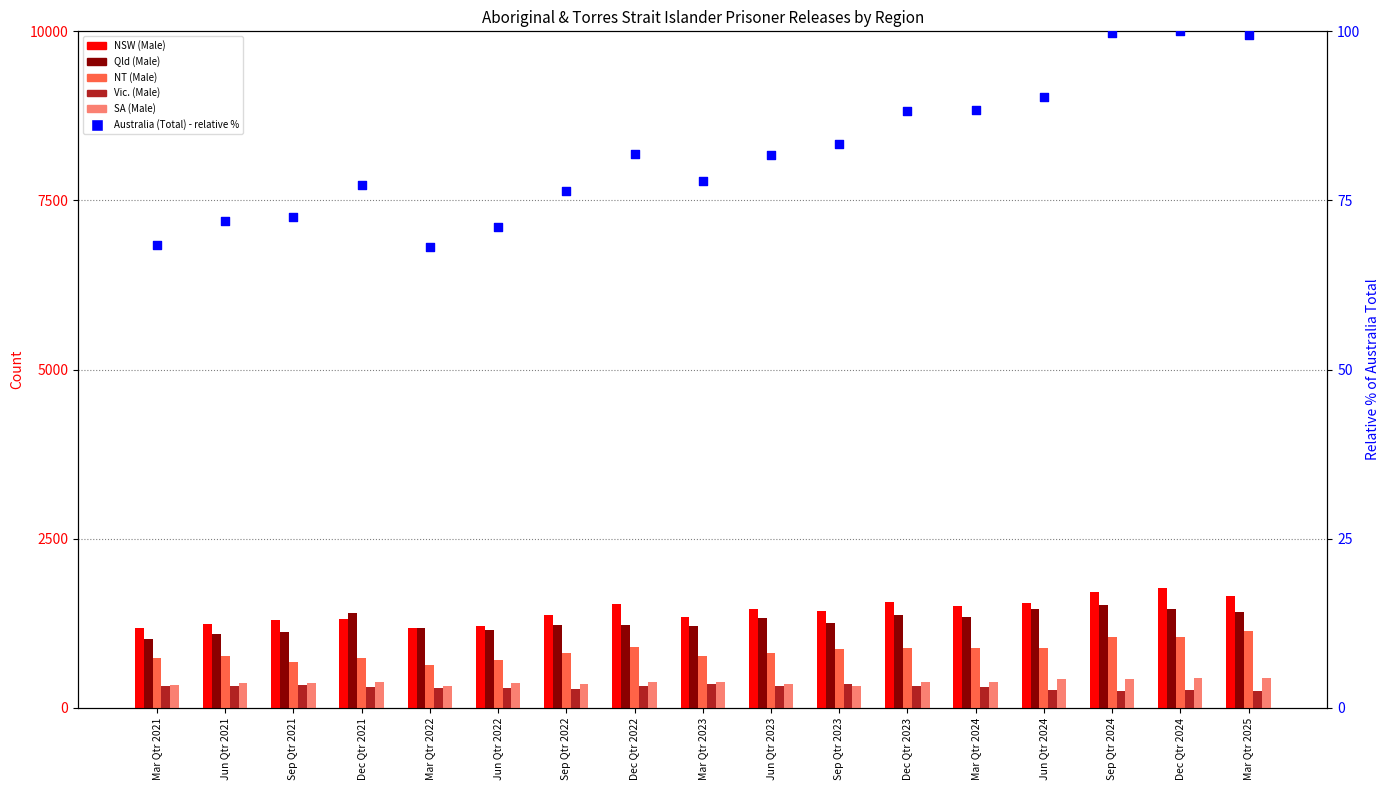

What is the total value across all series at Sep Qtr 2024?

5040.7